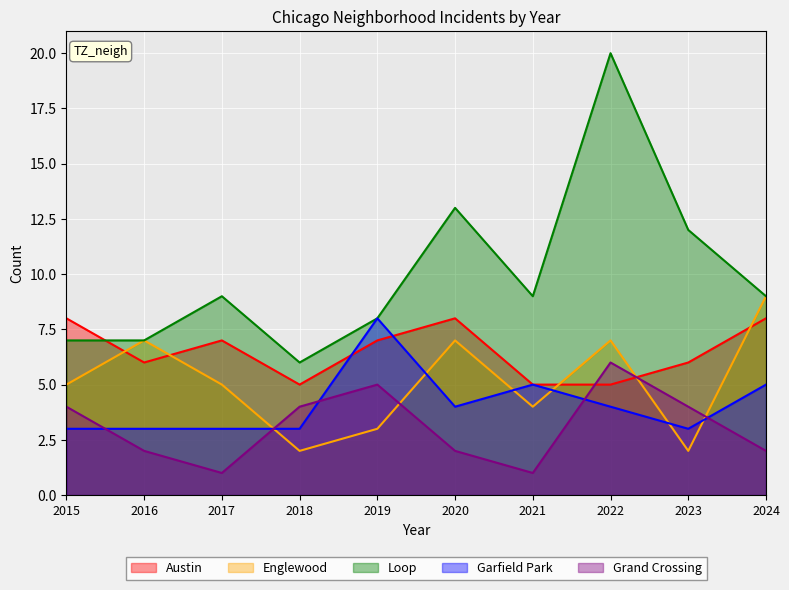

At how many categories does at least one series exceed 1?

10